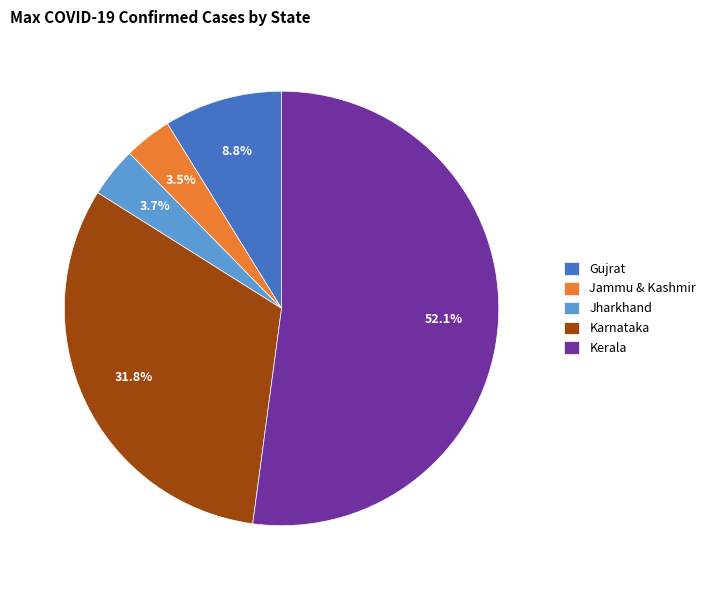

Does Kerala represent more than half of the total?

Yes